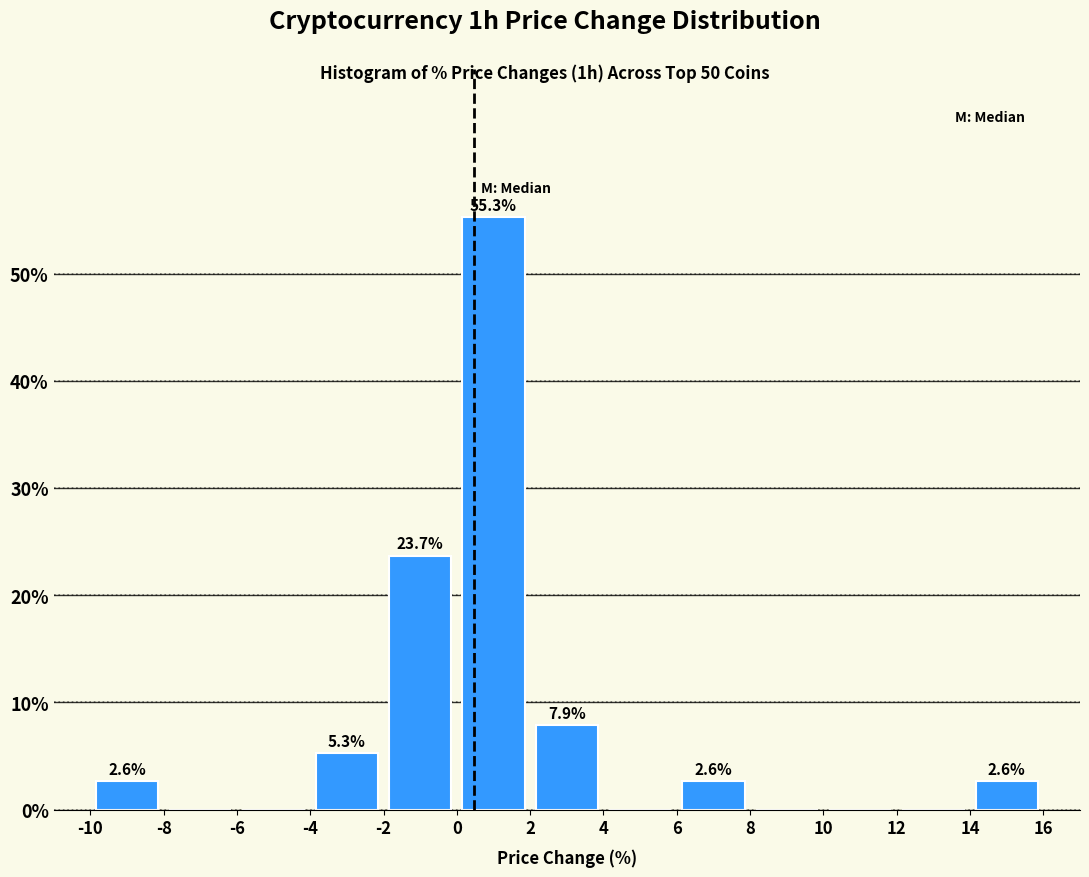

Which range on the x-axis has the tallest bar?

0 to 2